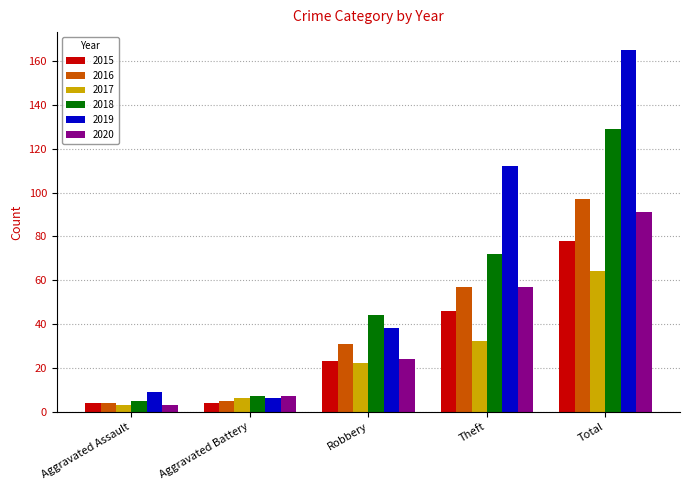

At which category is the sum across all series the highest?

Total